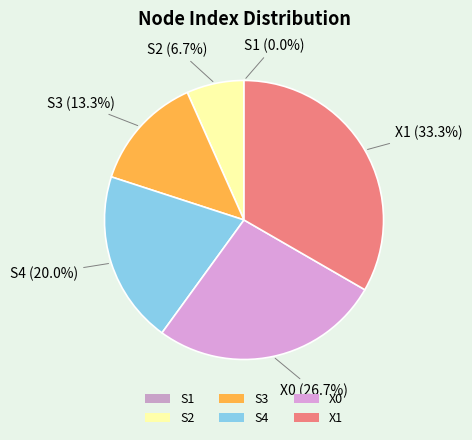

To the nearest percent, what portion does S4 represent?

20%